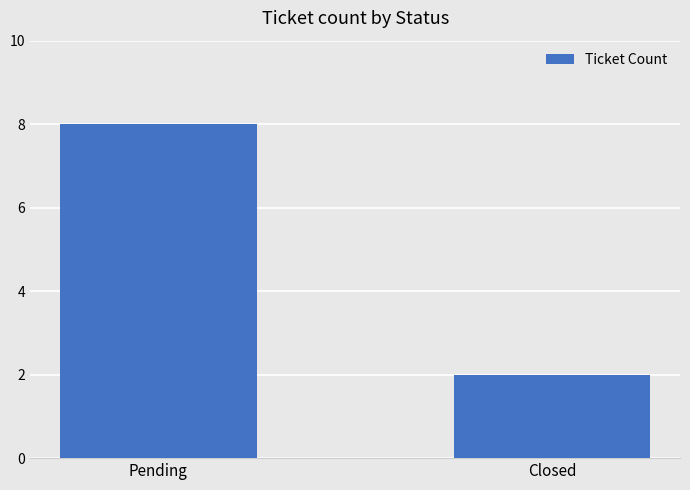

List the labels in order of value, smallest first.

Closed, Pending